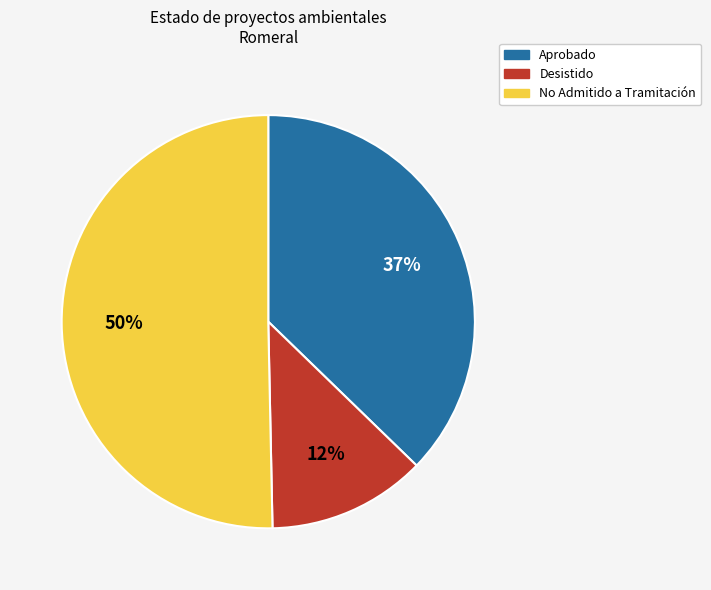

Between Desistido and Aprobado, which is larger?

Aprobado